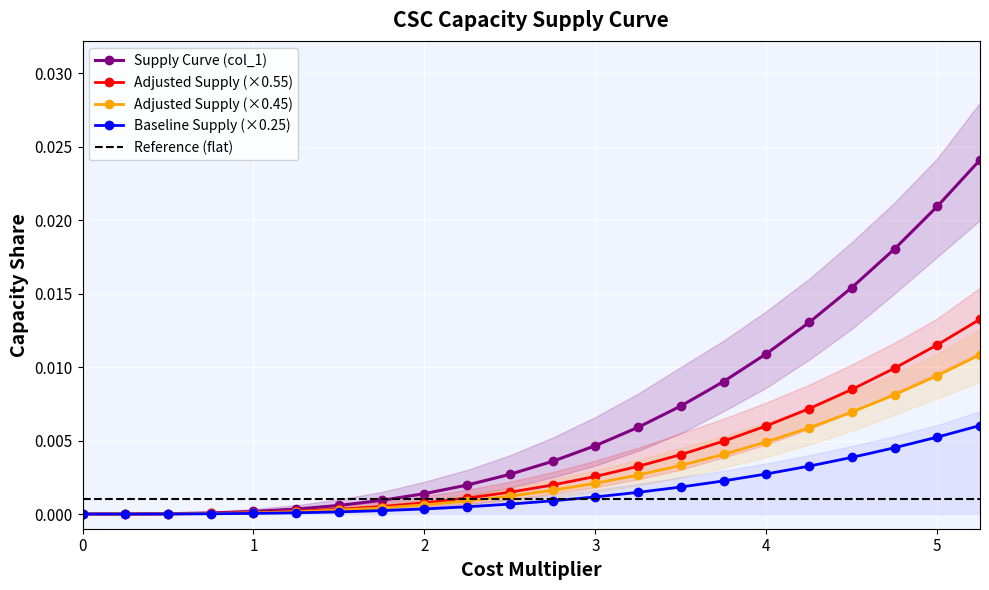

True or false: Adjusted Supply (×0.55) and Supply Curve (col_1) intersect in this chart.

False